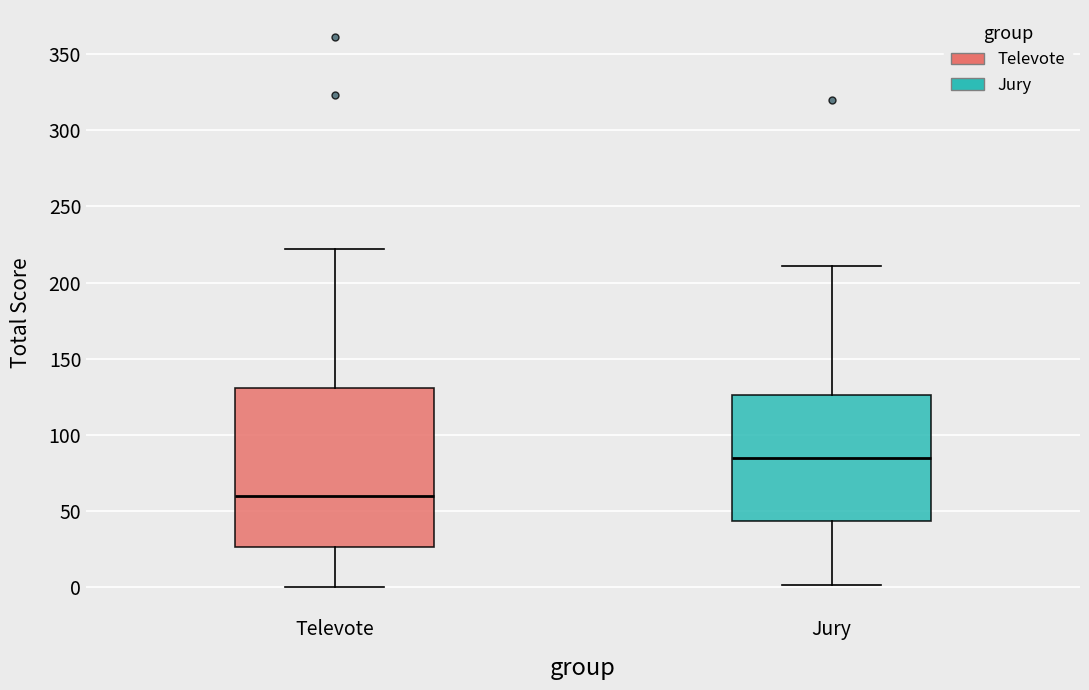

Reading left to right, read every box against the y-axis: the position of its median line, the range the box covers, and the ends of its whiskers. The values are not printed on the chart, so give them approximately, as read against the axis.

Televote: median 60, box 25 to 130, whiskers 0 to 220
Jury: median 85, box 45 to 125, whiskers 0 to 210